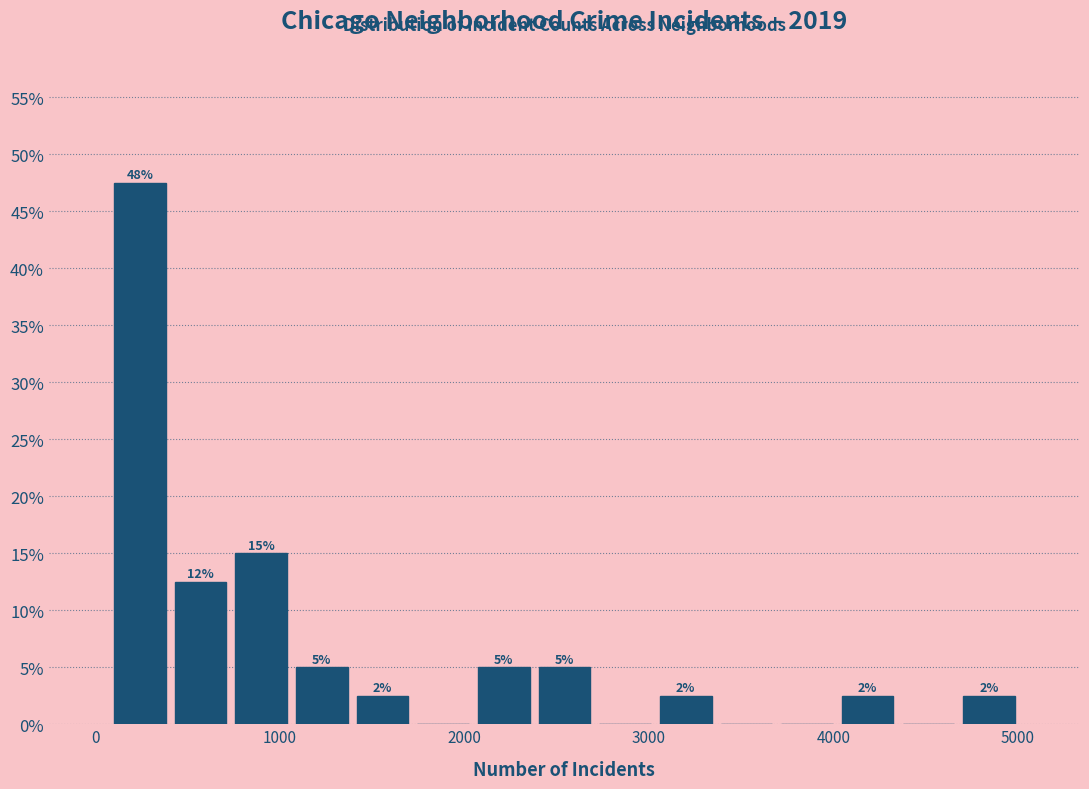

Around what value on the x-axis is the tallest bar? Give the approximate position of its centre, as read against the axis.

200